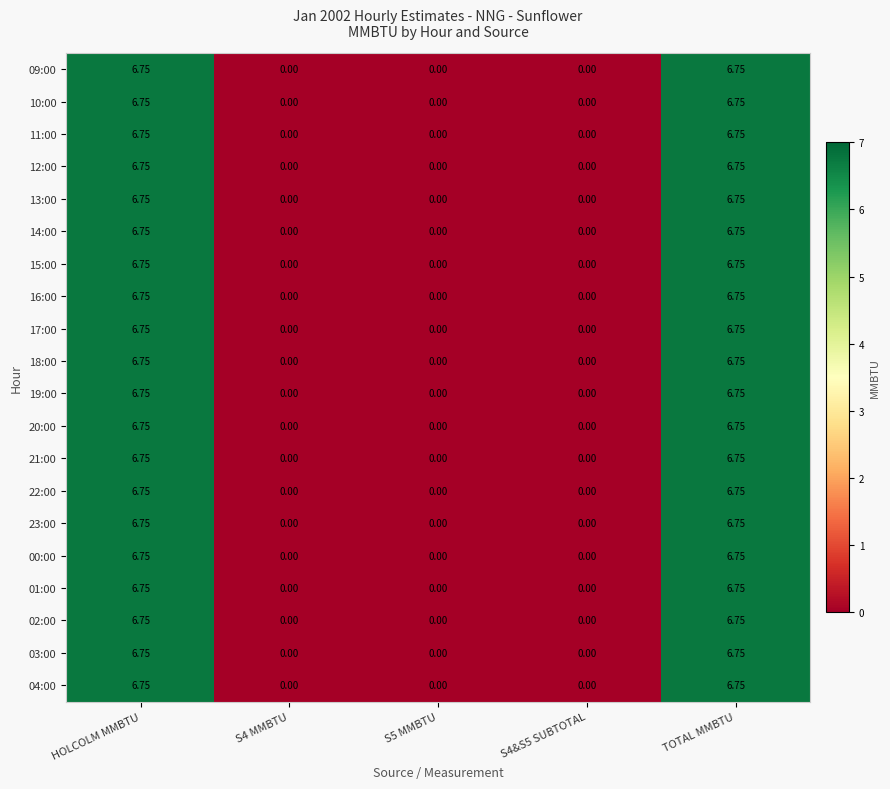

List the series in order of their peak value, highest first.

09:00, 10:00, 11:00, 12:00, 13:00, 14:00, 15:00, 16:00, 17:00, 18:00, 19:00, 20:00, 21:00, 22:00, 23:00, 00:00, 01:00, 02:00, 03:00, 04:00